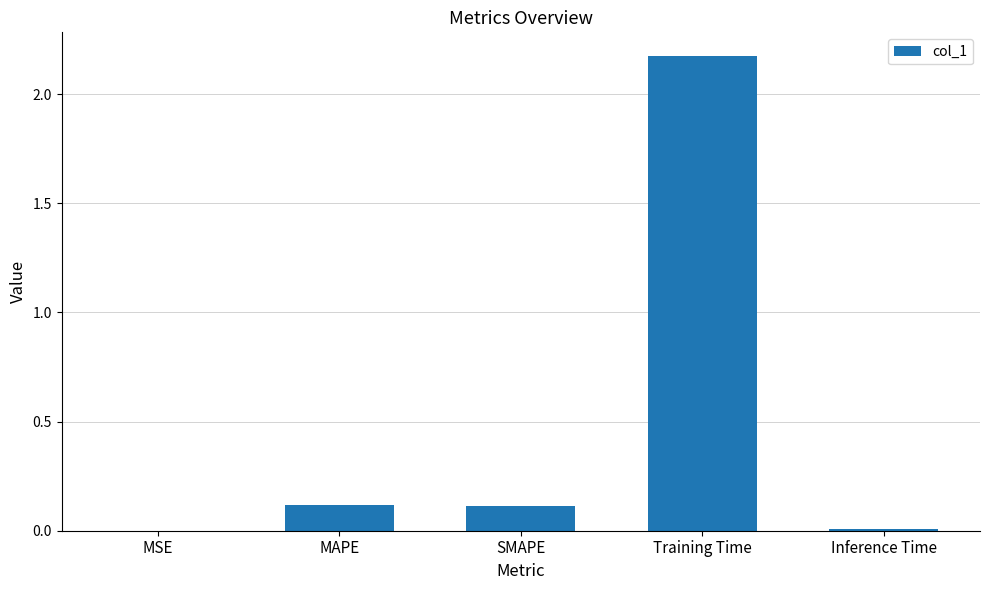

Between MAPE and Training Time, which is larger?

Training Time